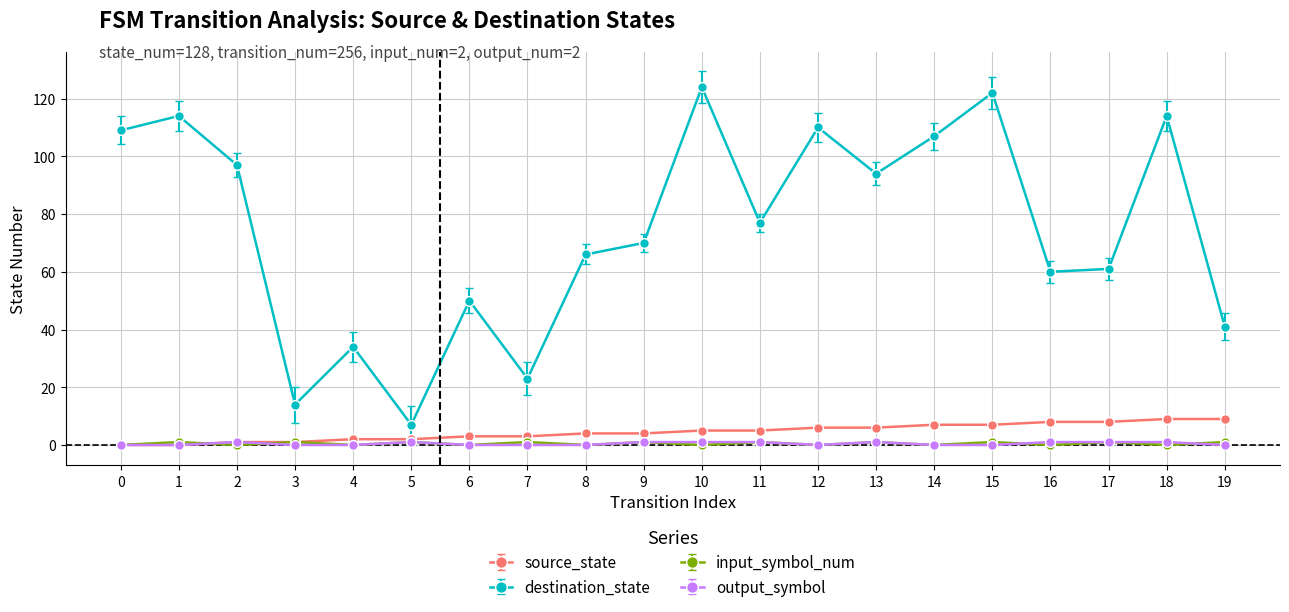

Which series changed the most between 2 and 3?

destination_state